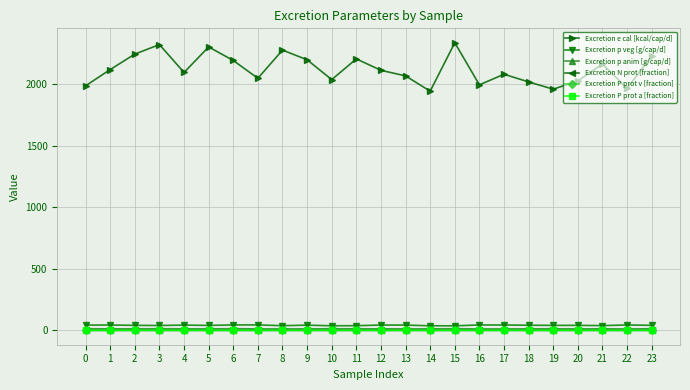

At which label is Excretion e cal [kcal/cap/d] closest to 2139?

1